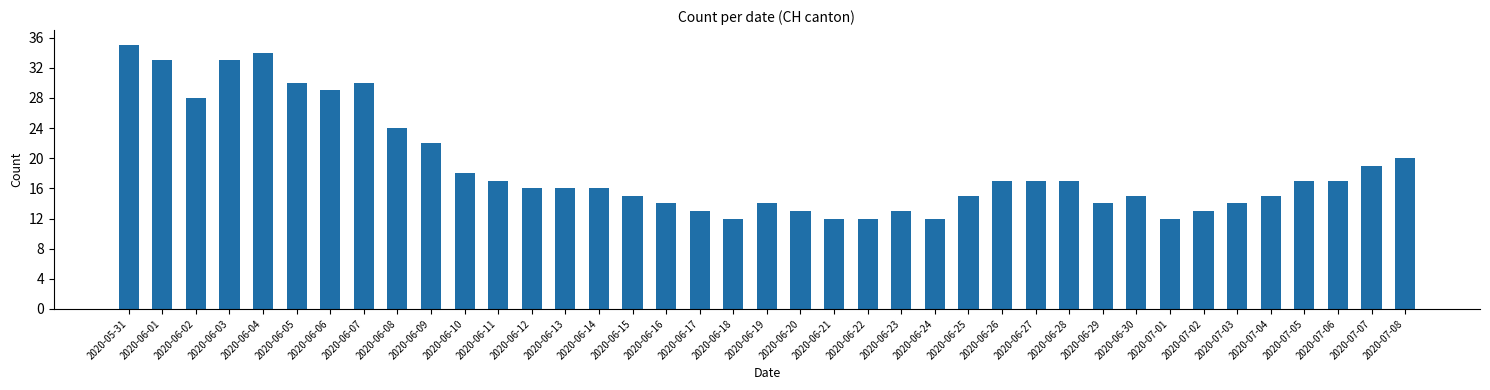

What is the maximum value shown in the chart?

35